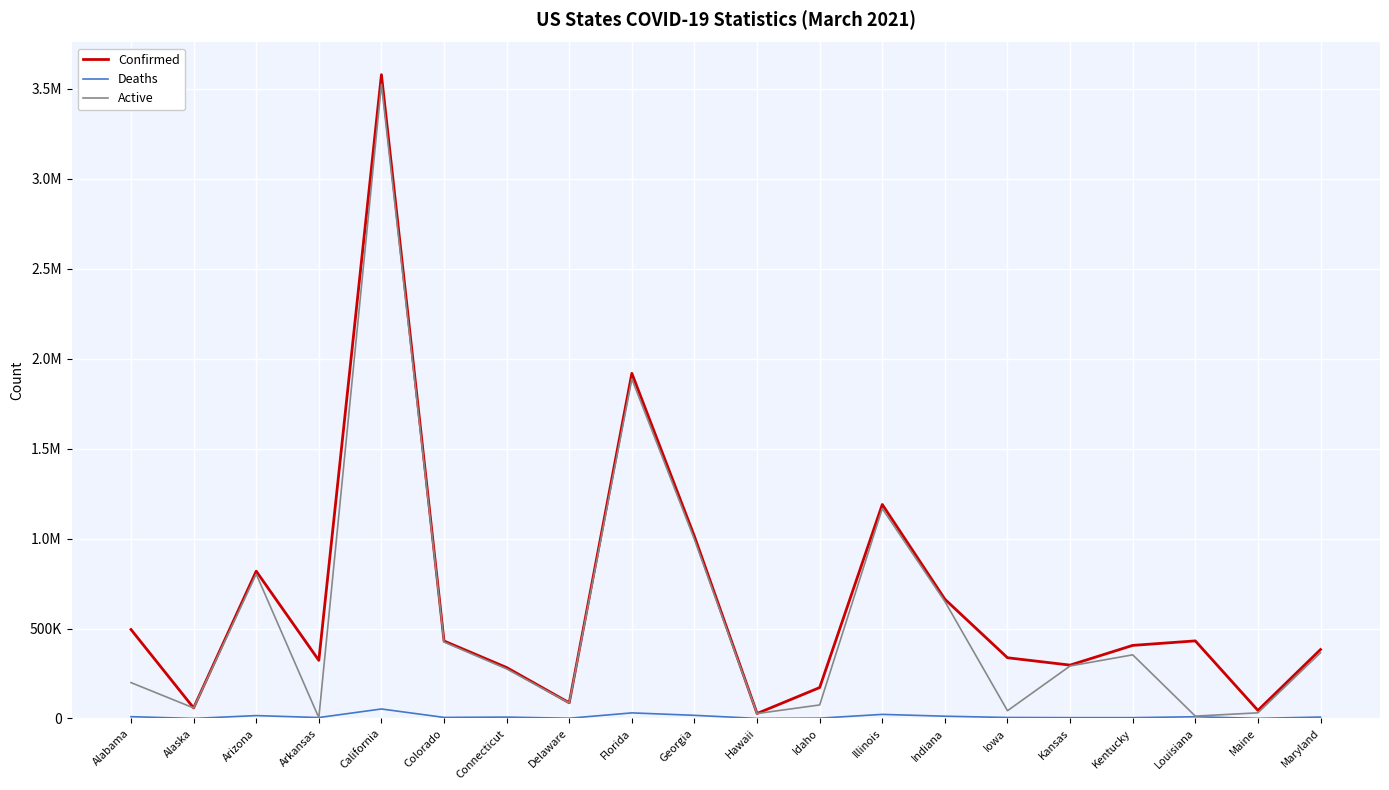

Does the chart display data point markers on the line(s)?

No